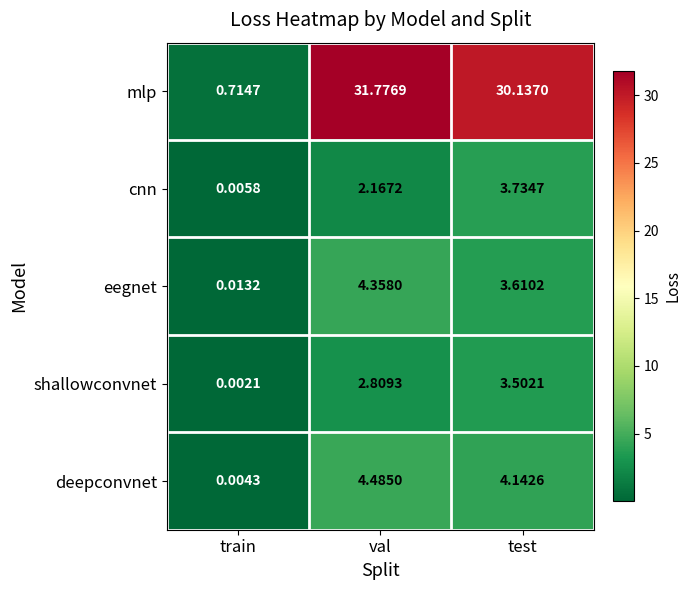

At which category is the sum across all series the highest?

val